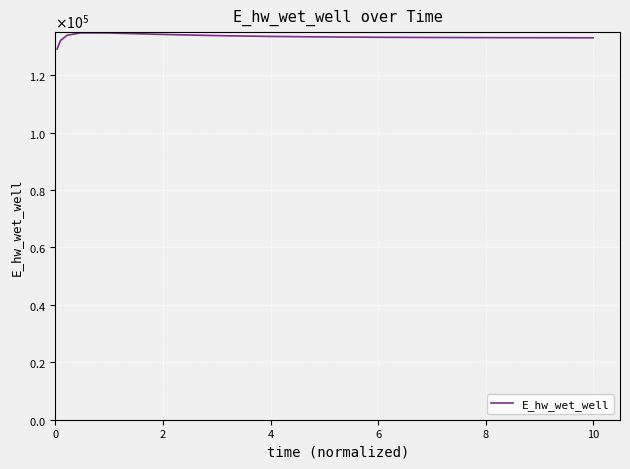

Does the chart display data point markers on the line(s)?

No